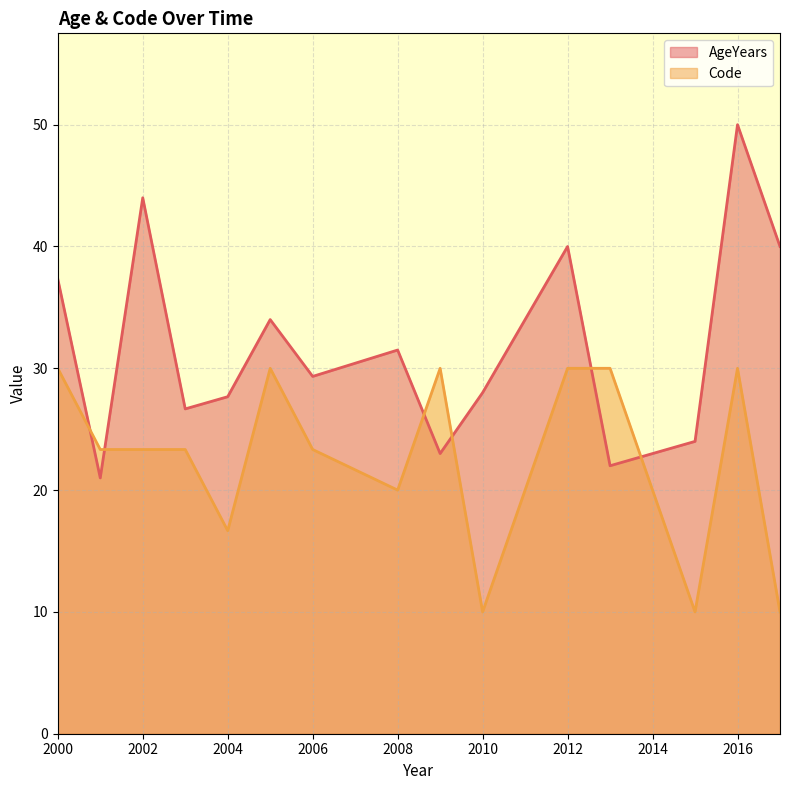

Where does the AgeYears series first go above 28?

2000